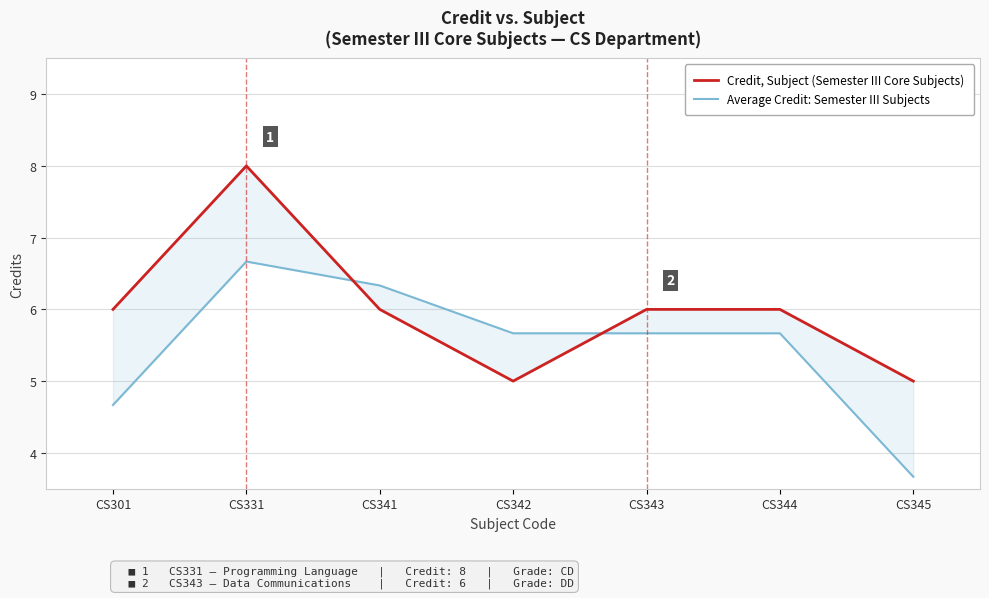

Which has a higher value, CS301 or CS331?

CS331